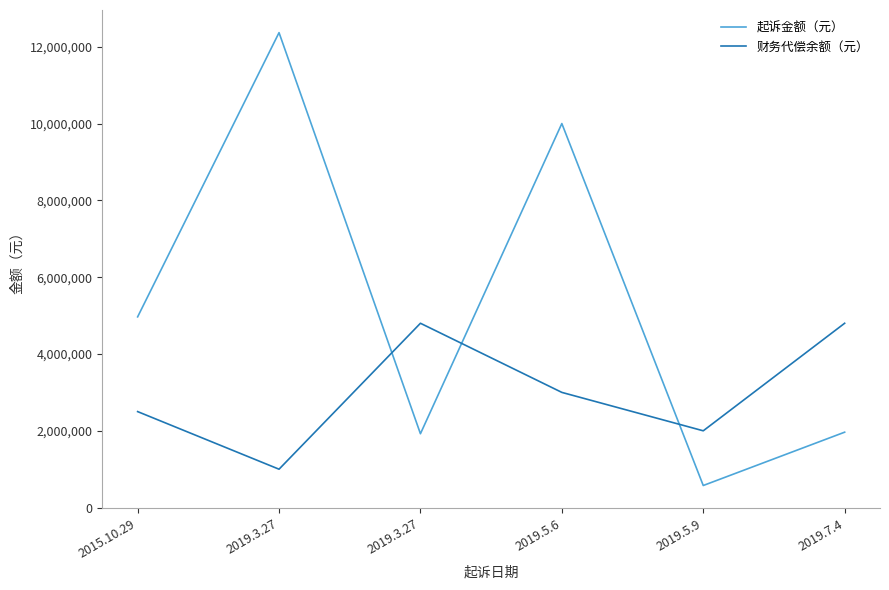

Reading left to right, extract all data points from this chart.

起诉金额（元）: 4966457.3	12366808.3	1923720.1	10000000.0	575575.0	1964025.0
财务代偿余额（元）: 2500000.0	1000000.0	4800000.0	3000000.0	2000000.0	4800000.0